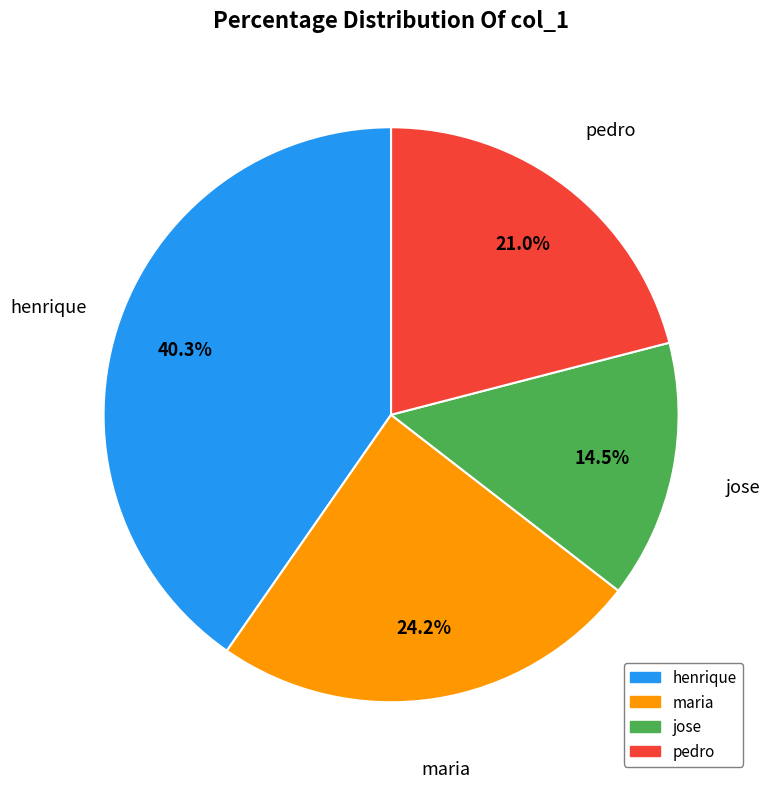

Is there a majority slice in this chart?

No